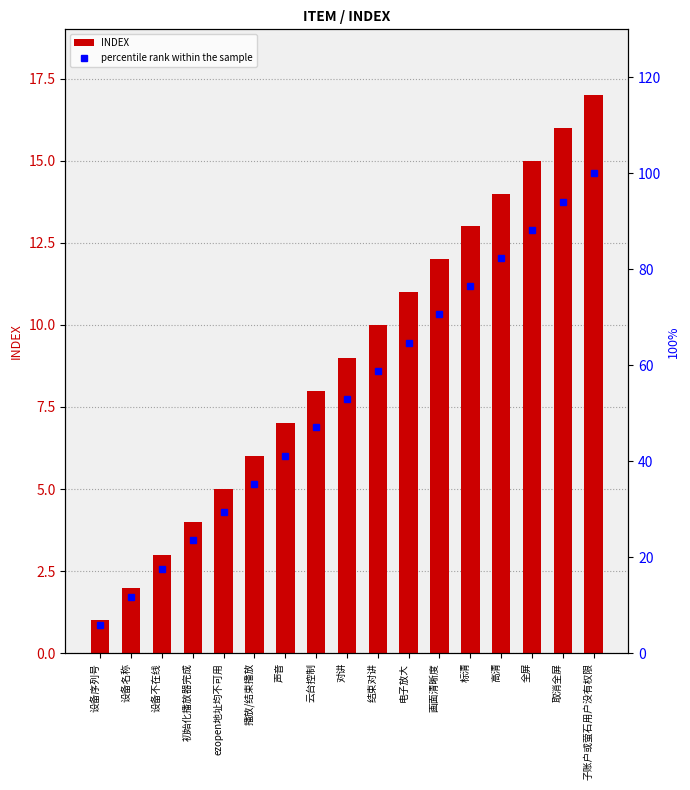

What is the difference between the highest and lowest values at 初始化播放器完成?

19.5